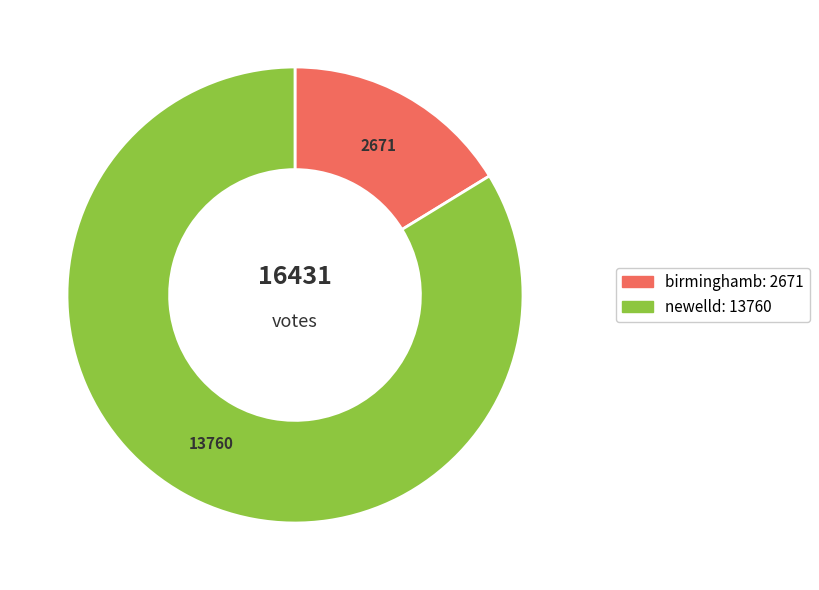

Does newelld represent more than half of the total?

Yes